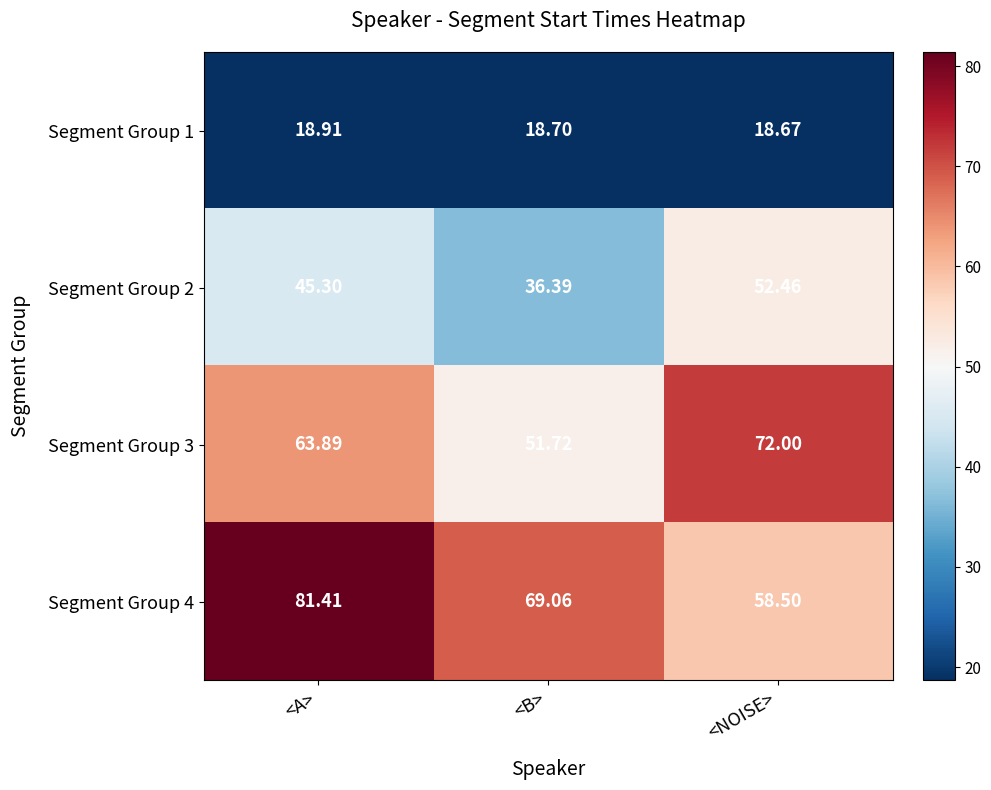

Which series has the largest total across all categories?

Segment Group 4